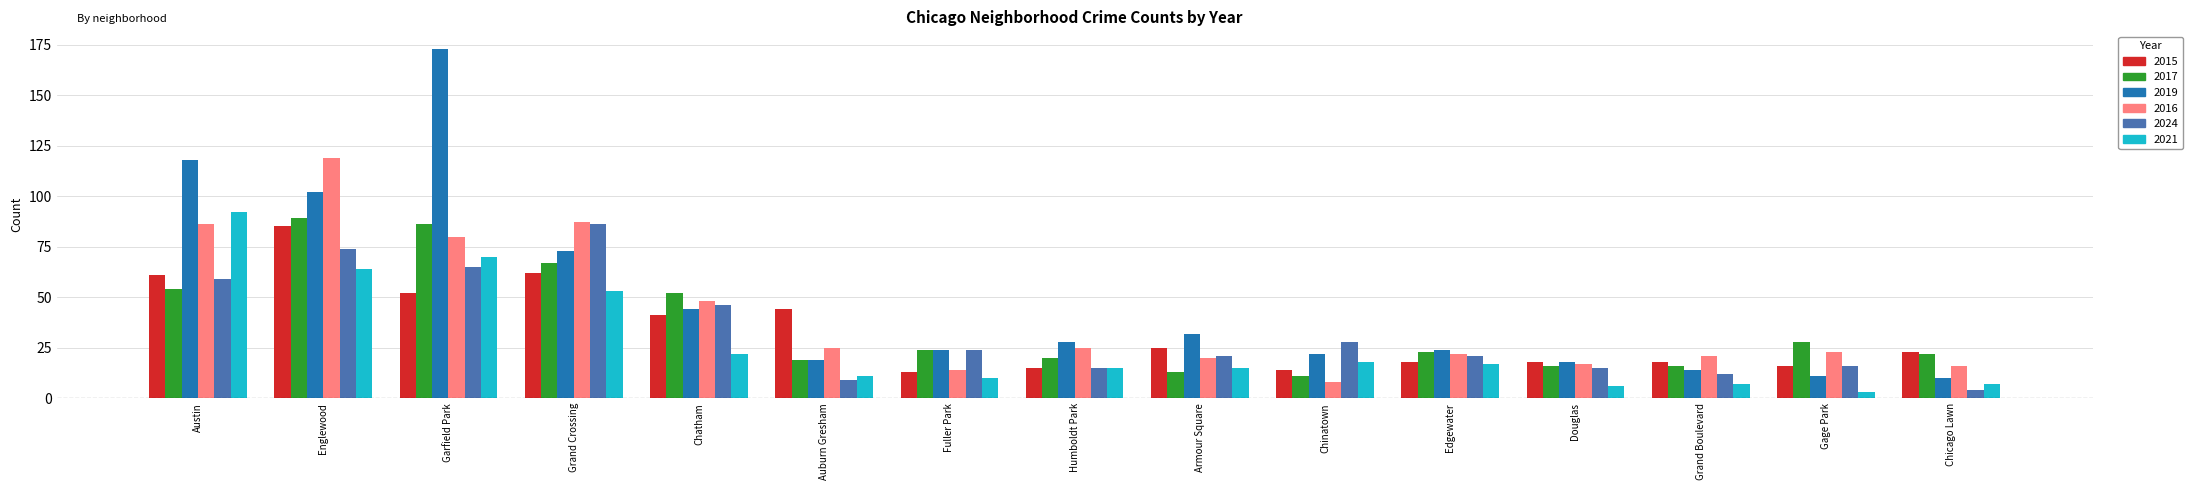

Is the value of 2015 at Grand Boulevard greater than the value of 2017 at Englewood?

No